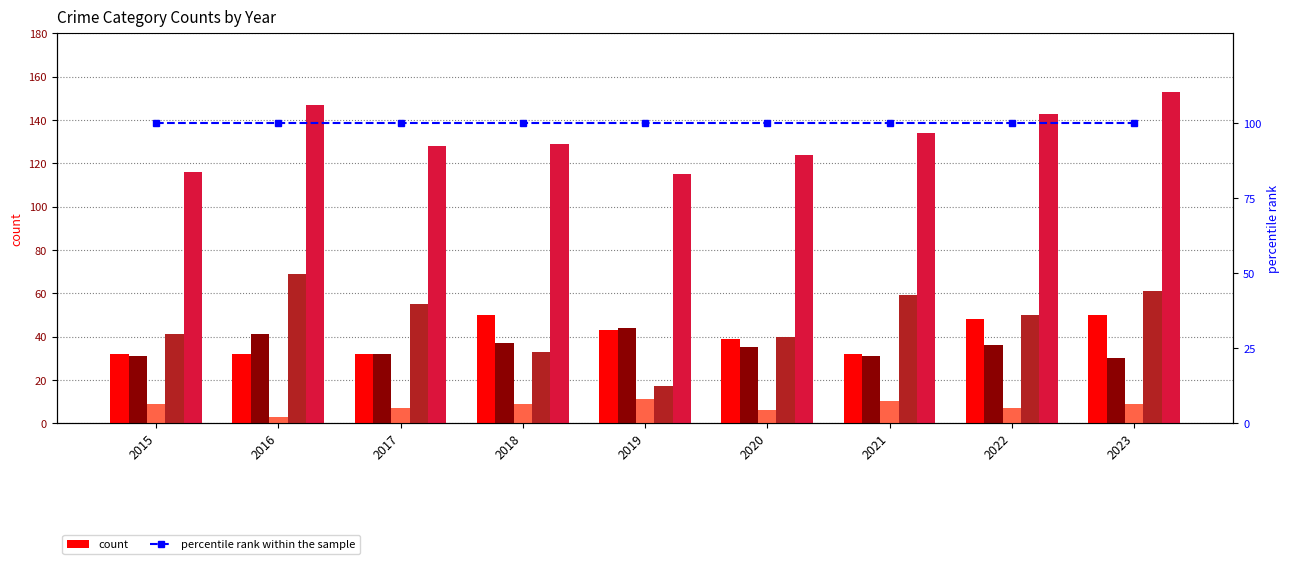

Reading right to left, transcribe all the data shown in this chart.

Aggravated Assault: 50	48	32	39	43	50	32	32	32
Aggravated Battery: 30	36	31	35	44	37	32	41	31
Criminal Sexual Assault: 9	7	10	6	11	9	7	3	9
Robbery: 61	50	59	40	17	33	55	69	41
Total: 153	143	134	124	115	129	128	147	116
percentile rank within the sample: 100	100	100	100	100	100	100	100	100